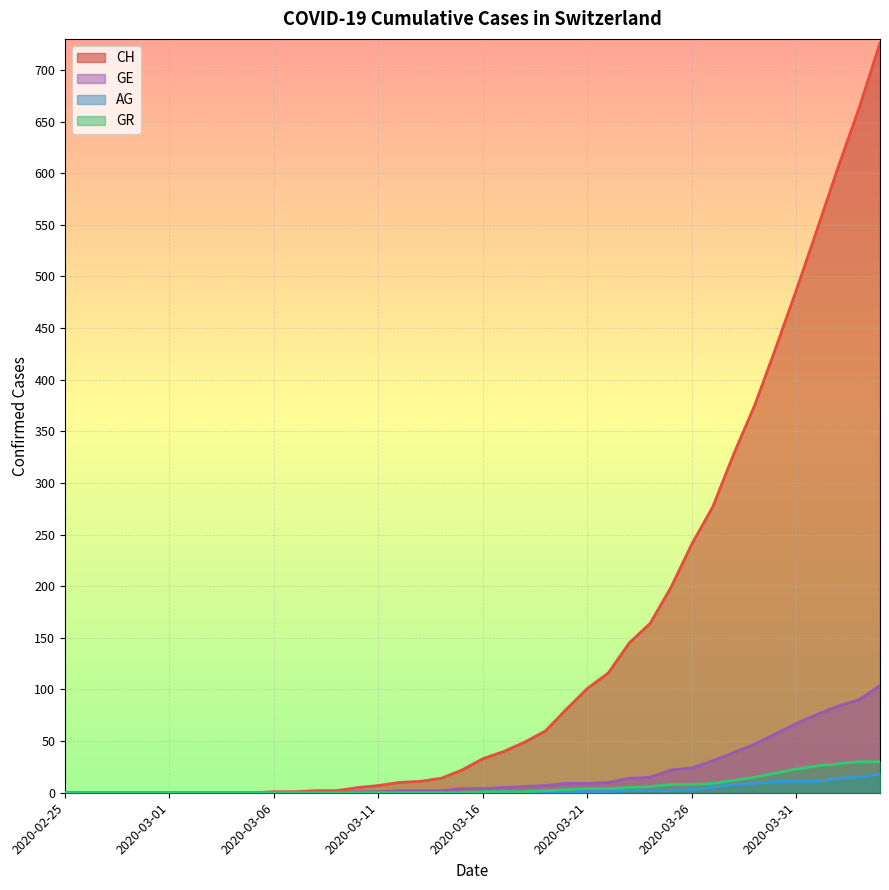

Between 2020-03-15 and 2020-03-29, which series saw the biggest shift?

CH